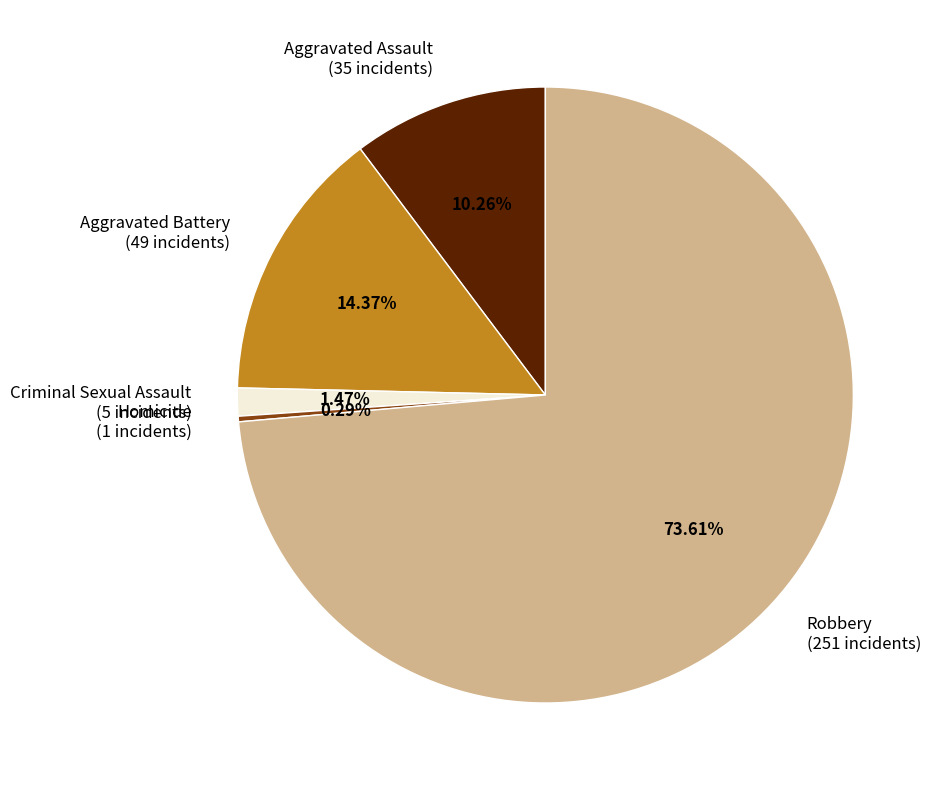

Which category accounts for the majority?

Robbery